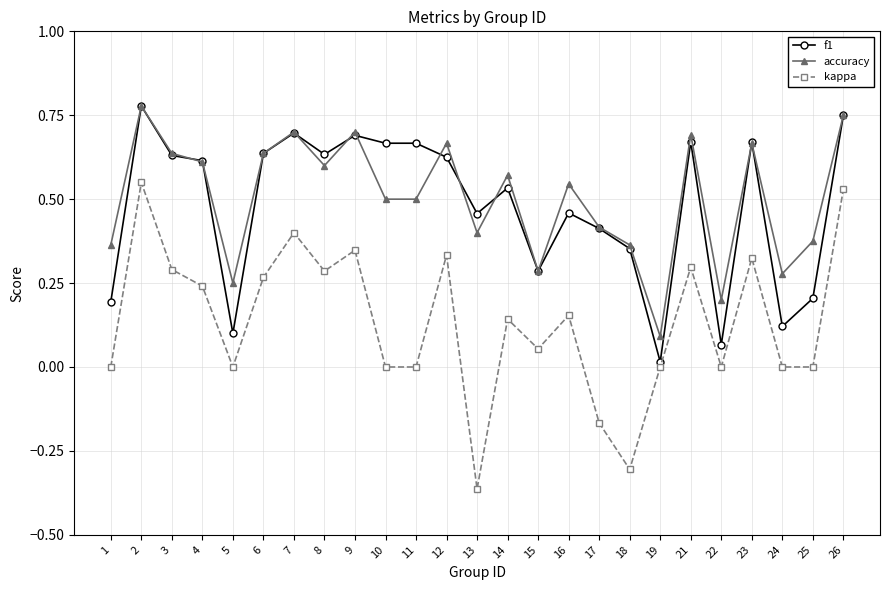

True or false: kappa and accuracy cross at least once.

False